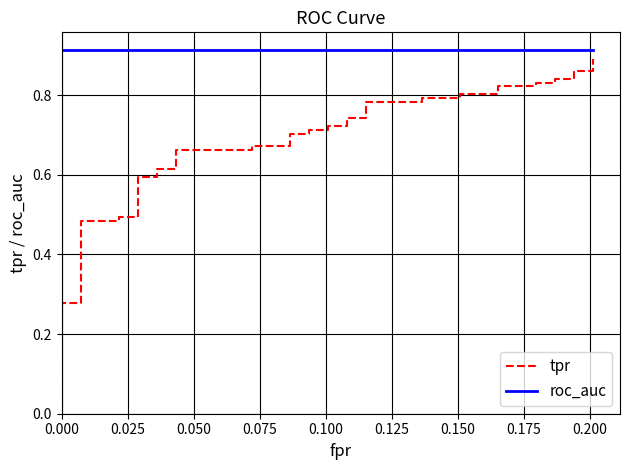

What are all the series names shown in the legend?

tpr, roc_auc